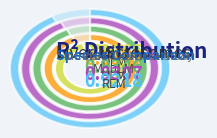

How many slices are in this pie chart?

5